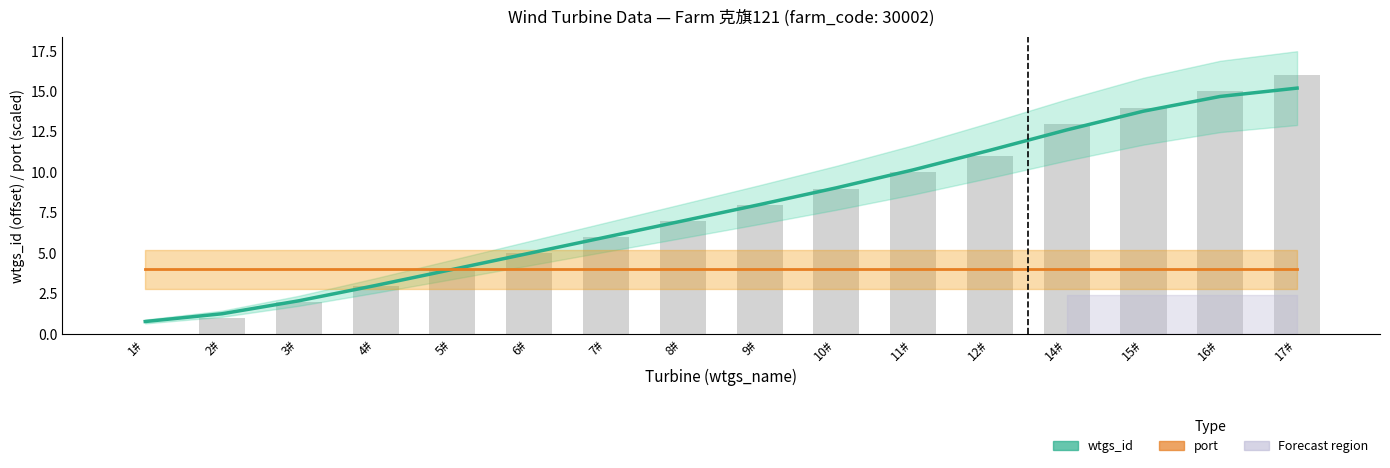

What is the highest value of the wtgs_id (Estimate) series?

15.2